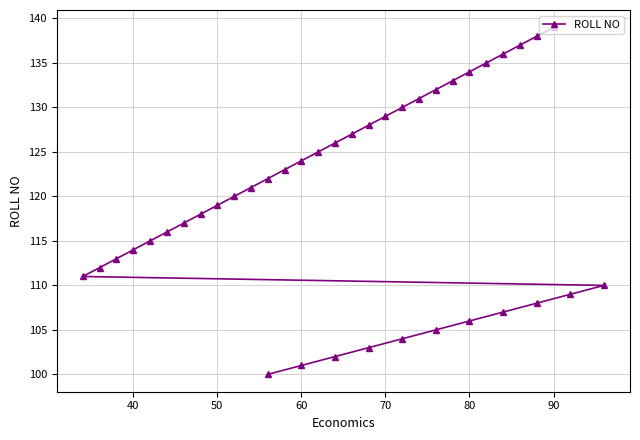

What is the maximum value shown in the chart?

139